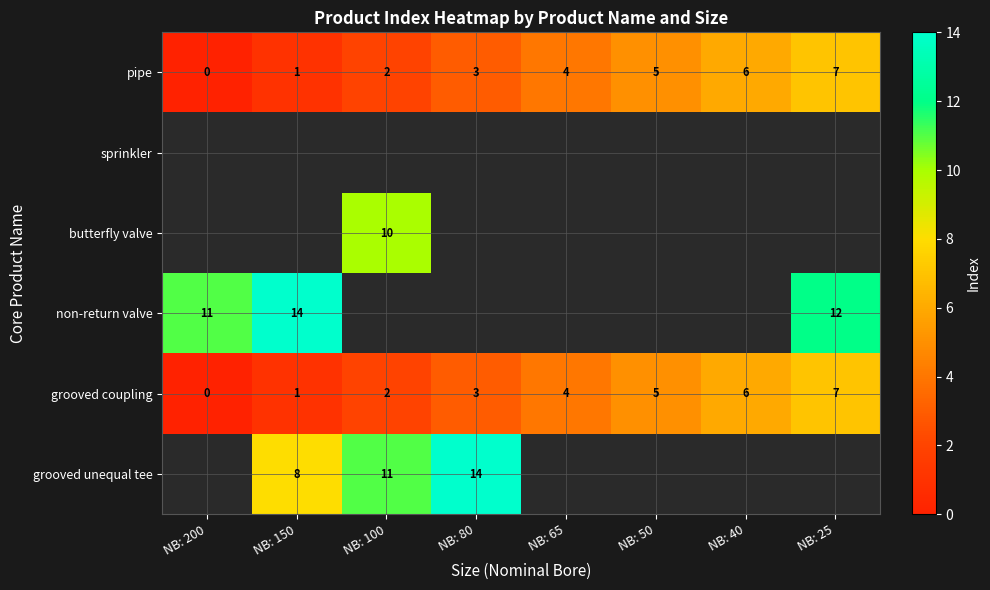

Is the value of grooved coupling at NB: 200 greater than the value of pipe at NB: 80?

No